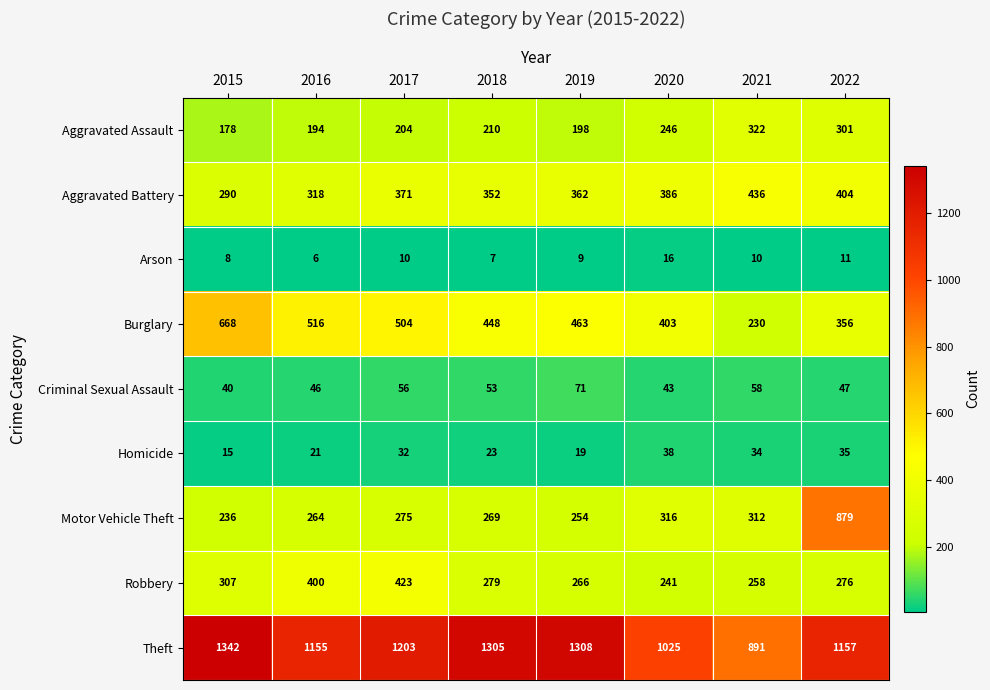

Rank the series by their maximum value, from lowest to highest.

Arson, Homicide, Criminal Sexual Assault, Aggravated Assault, Robbery, Aggravated Battery, Burglary, Motor Vehicle Theft, Theft